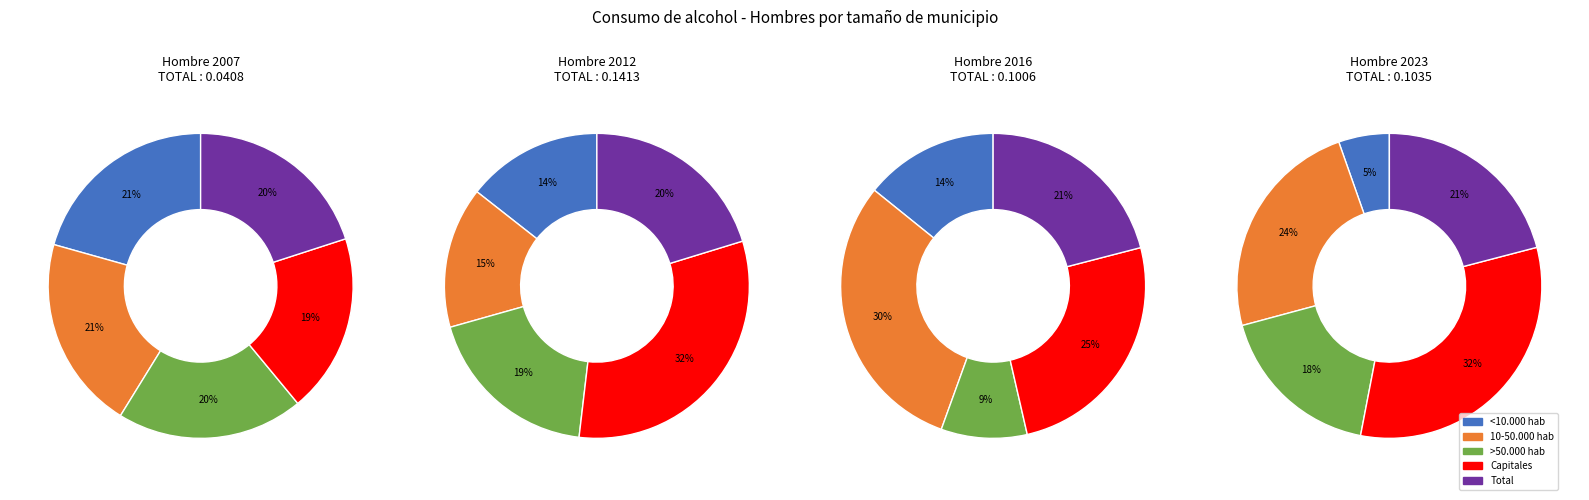

What percentage is the >50.000 hab slice, to the nearest percent?

20%